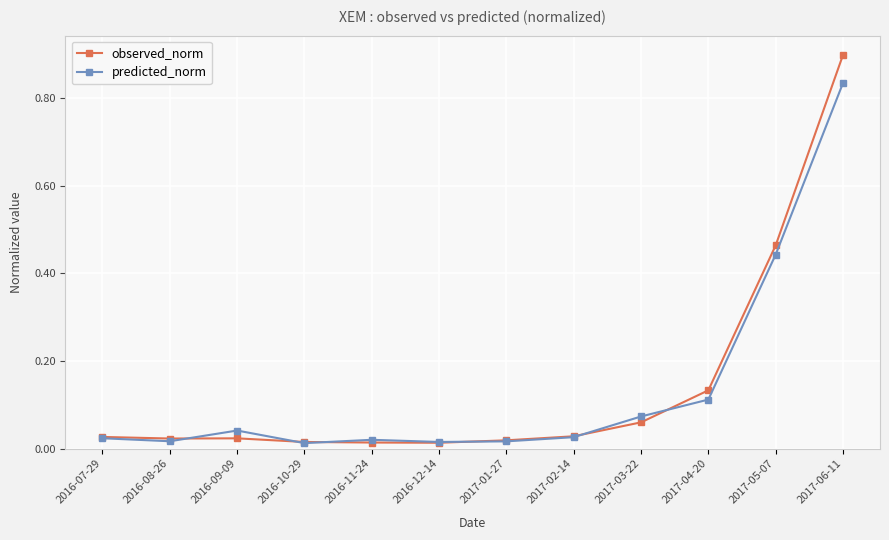

At which category is the sum across all series the highest?

2017-06-11